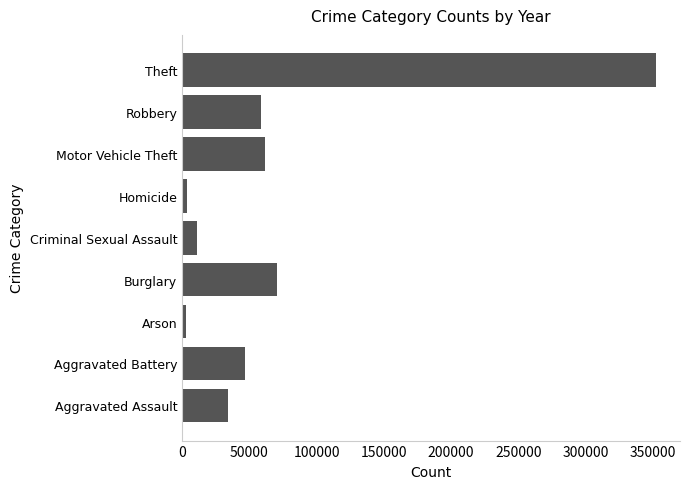

What is the change in value from Aggravated Battery to Criminal Sexual Assault?

-35943